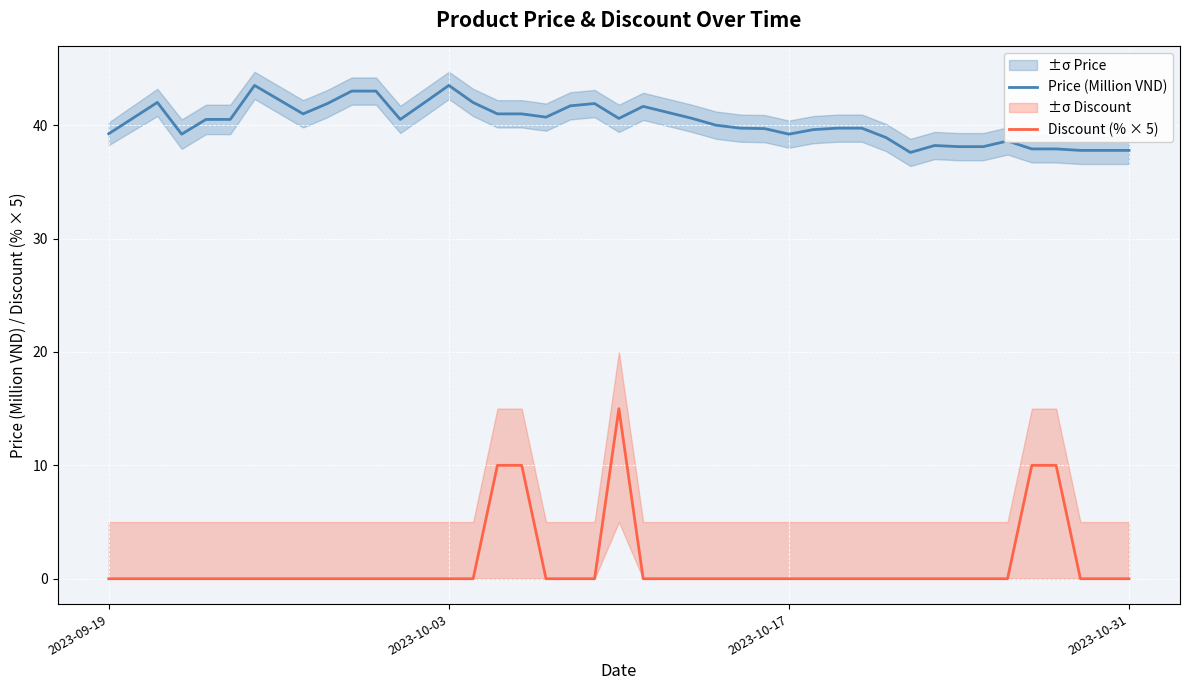

What is the minimum value for Price (Million VND)?

37.6